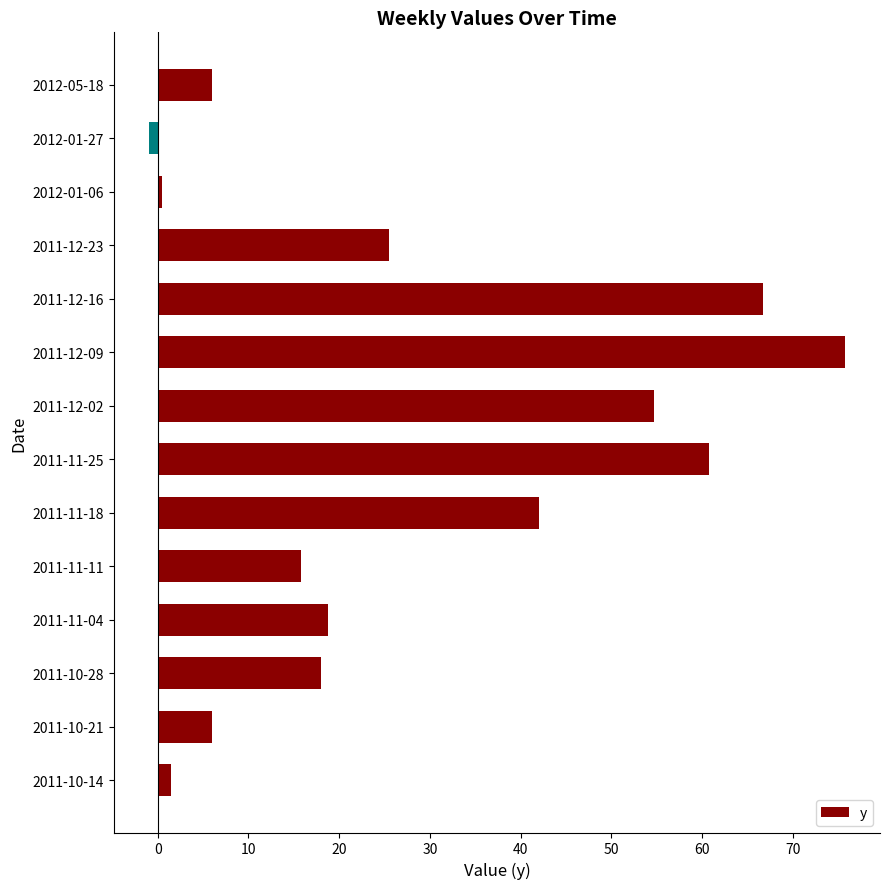

How many distinct data groups are displayed?

1